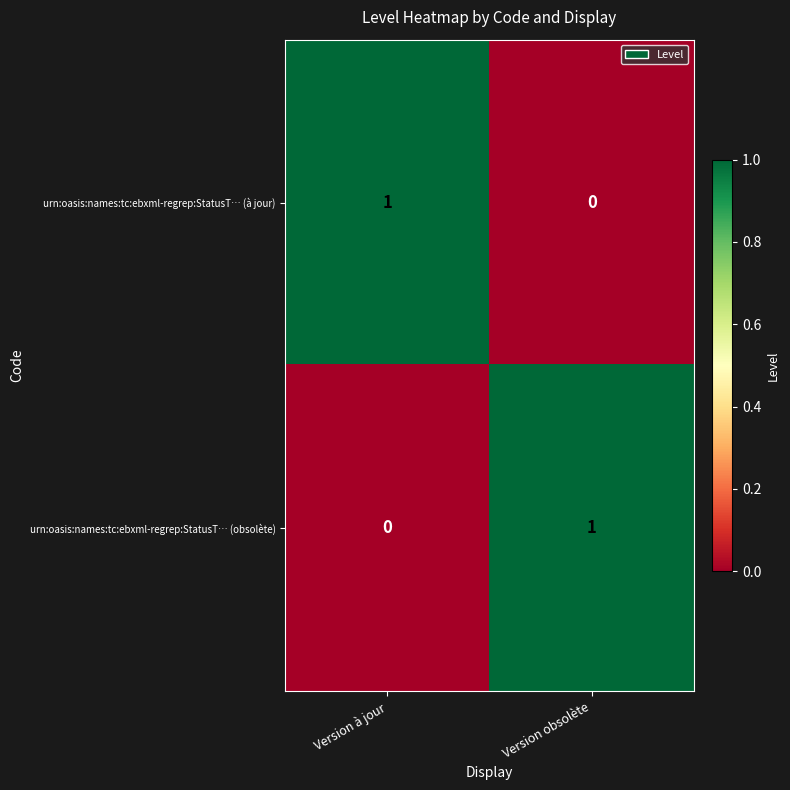

How many categories are shown in the chart?

2